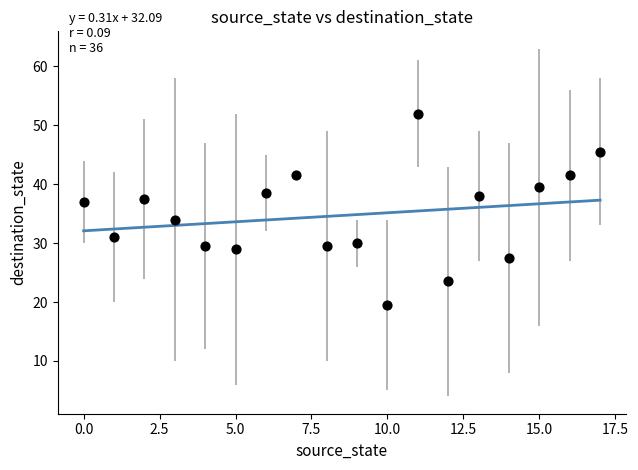

What Y value in the scatter plot is closest to 35?

34.0